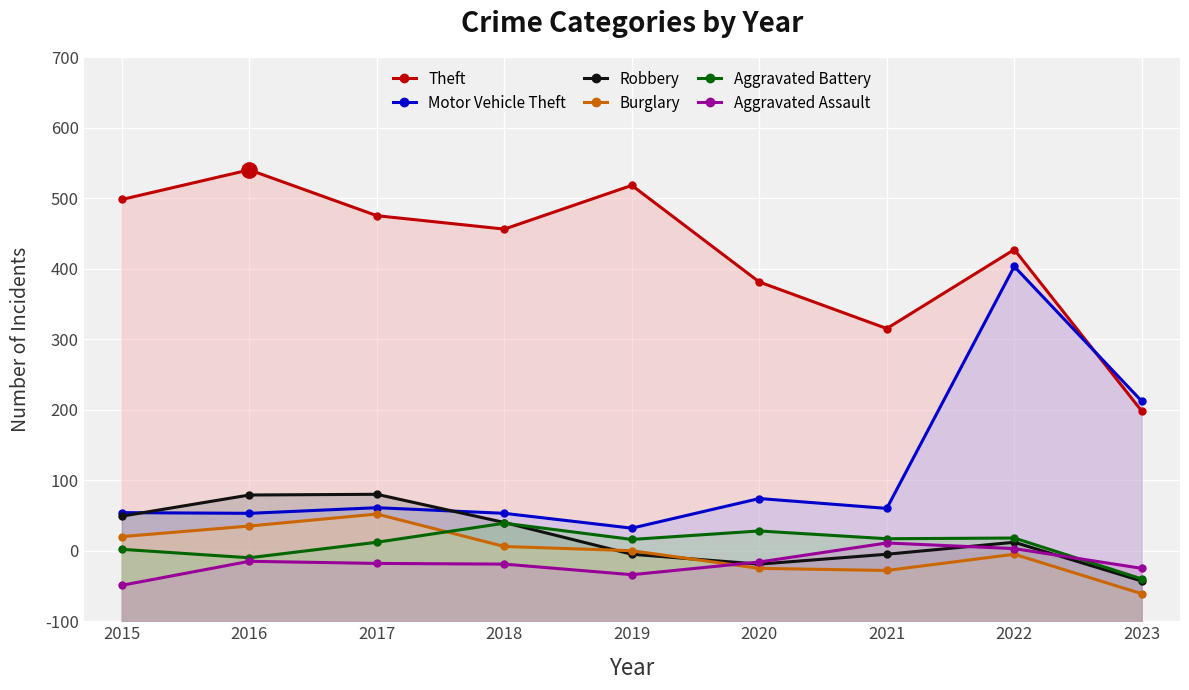

True or false: Burglary and Motor Vehicle Theft intersect in this chart.

False